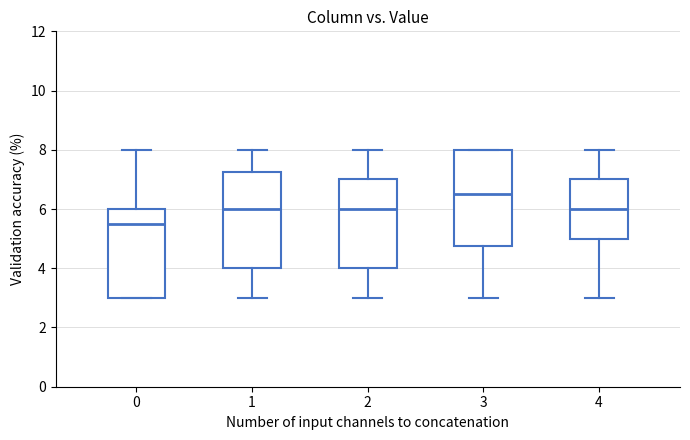

Reading left to right, transcribe this box plot: for each box, give where its median line is, the range the box spans, and where its two whiskers end, as read against the y-axis. The values are not printed on the chart, so give them approximately, as read against the axis.

0: median 5.6, box 3.0 to 6.0, whiskers 3.0 to 8.0
1: median 6.0, box 4.0 to 7.2, whiskers 3.0 to 8.0
2: median 6.0, box 4.0 to 7.0, whiskers 3.0 to 8.0
3: median 6.6, box 4.8 to 8.0, whiskers 3.0 to 8.0
4: median 6.0, box 5.0 to 7.0, whiskers 3.0 to 8.0